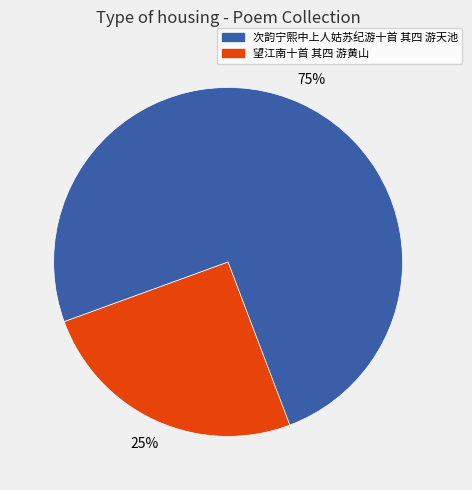

Is there a majority slice in this chart?

Yes